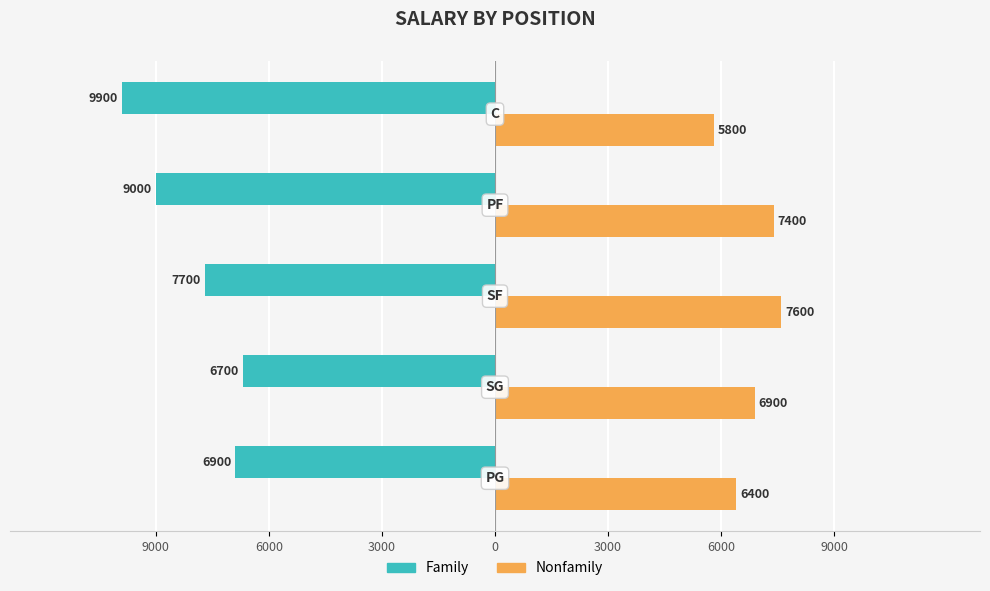

What are all the series names shown in the legend?

Family, Nonfamily